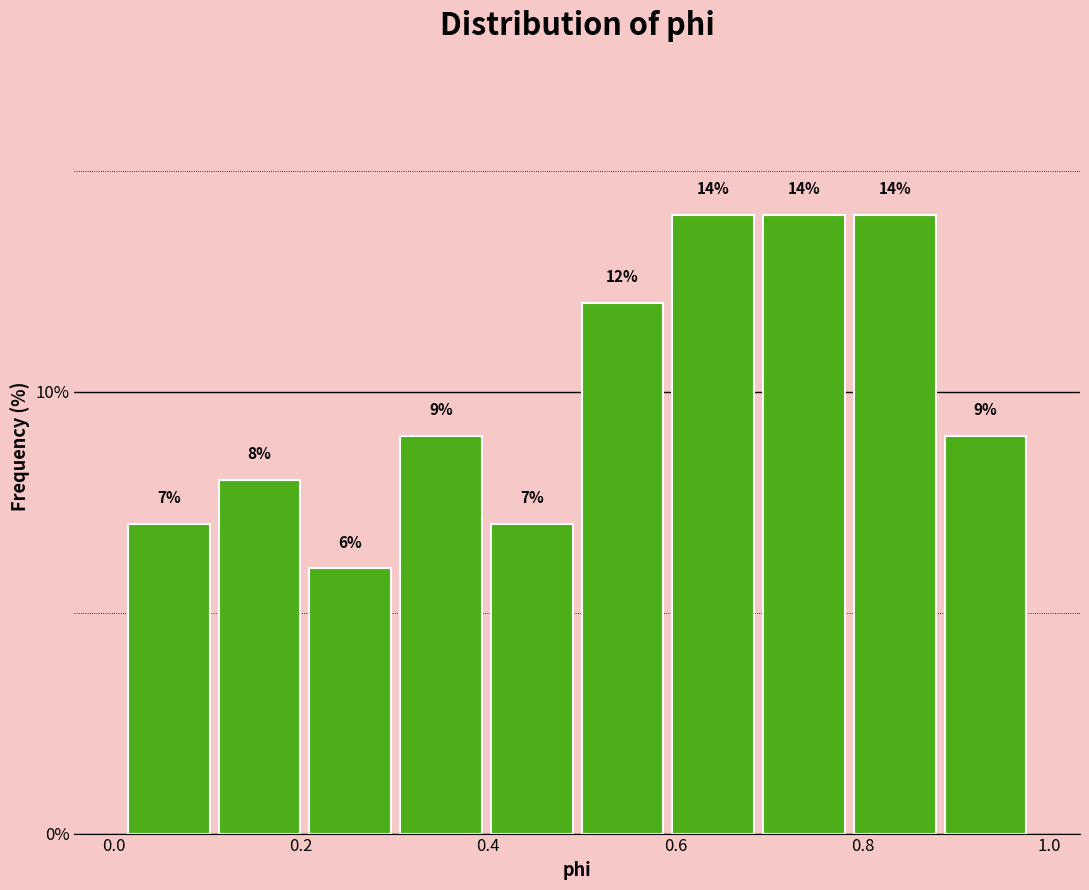

Reading left to right, list every bar in this chart as the range it spans on the x-axis followed by its height. The bar edges are not printed on the chart, so give them approximately, as read against the axis.

0.02 to 0.10: 7
0.10 to 0.20: 8
0.20 to 0.30: 6
0.30 to 0.40: 9
0.40 to 0.50: 7
0.50 to 0.60: 12
0.60 to 0.68: 14
0.68 to 0.78: 14
0.78 to 0.88: 14
0.88 to 0.98: 9